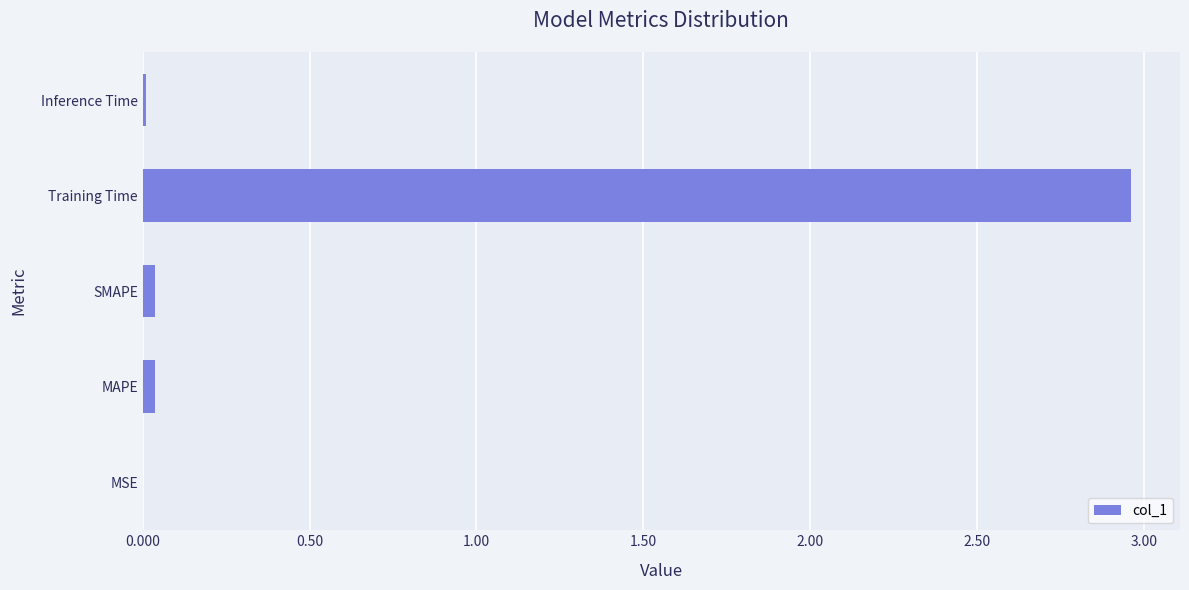

Which label corresponds to the largest value in the chart?

Training Time